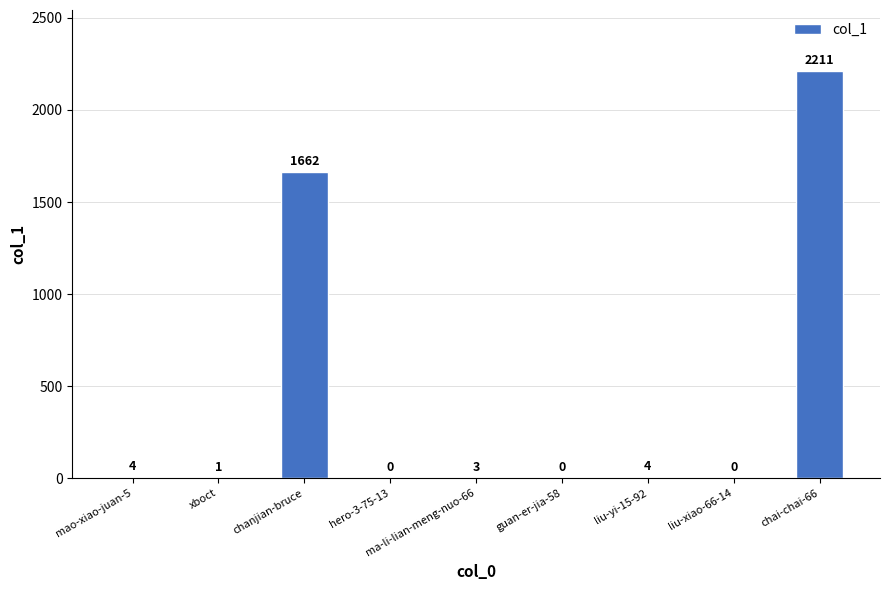

Between chanjian-bruce and liu-yi-15-92, which is larger?

chanjian-bruce